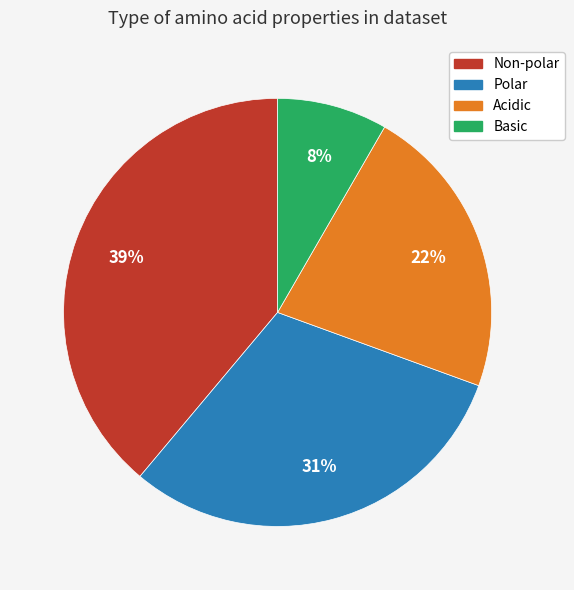

How many slices are in this pie chart?

4